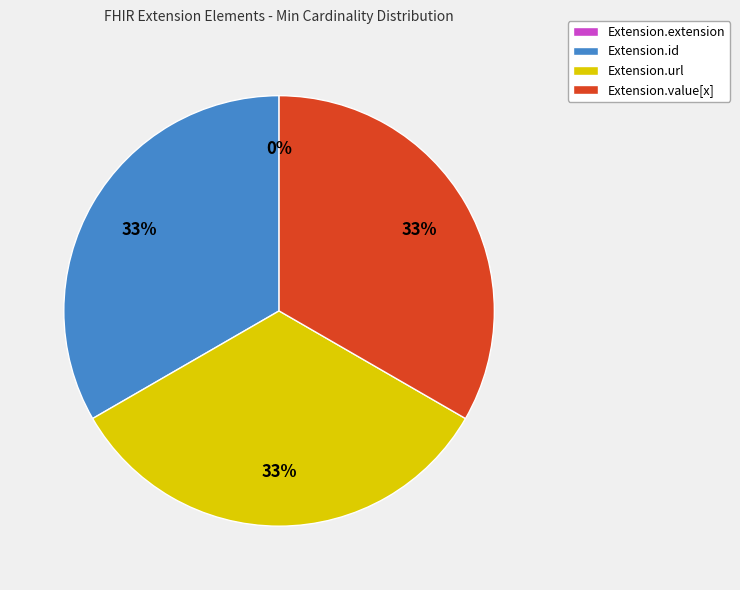

The Extension.extension slice represents 1% of the pie. True or false?

False